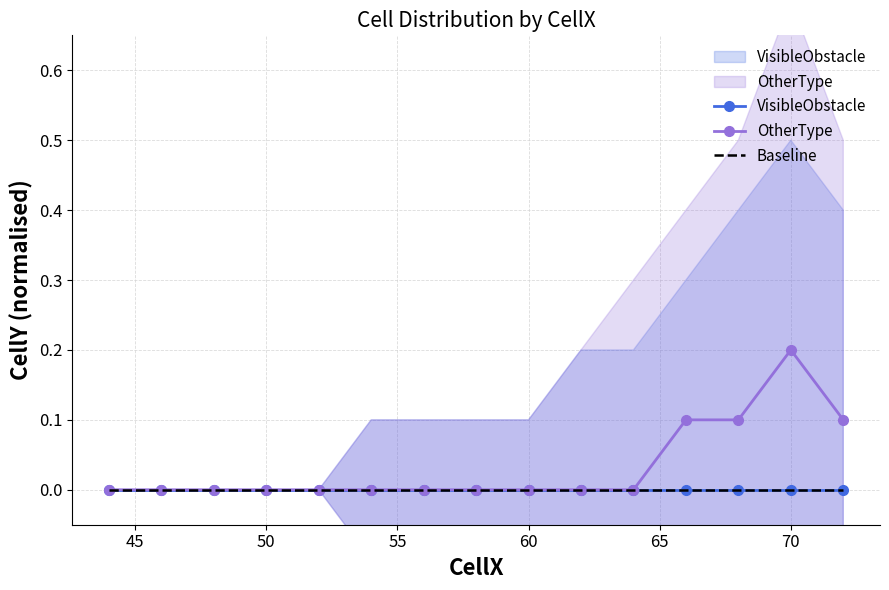

Reading left to right, what are all the values shown in this chart?

VisibleObstacle: 0.0	0.0	0.0	0.0	0.0	0.0	0.0	0.0	0.0	0.0	0.0	0.0	0.0	0.0	0.0
OtherType: 0.0	0.0	0.0	0.0	0.0	0.0	0.0	0.0	0.0	0.0	0.0	0.1	0.1	0.2	0.1
Baseline: 0.0	0.0	0.0	0.0	0.0	0.0	0.0	0.0	0.0	0.0	0.0	0.0	0.0	0.0	0.0